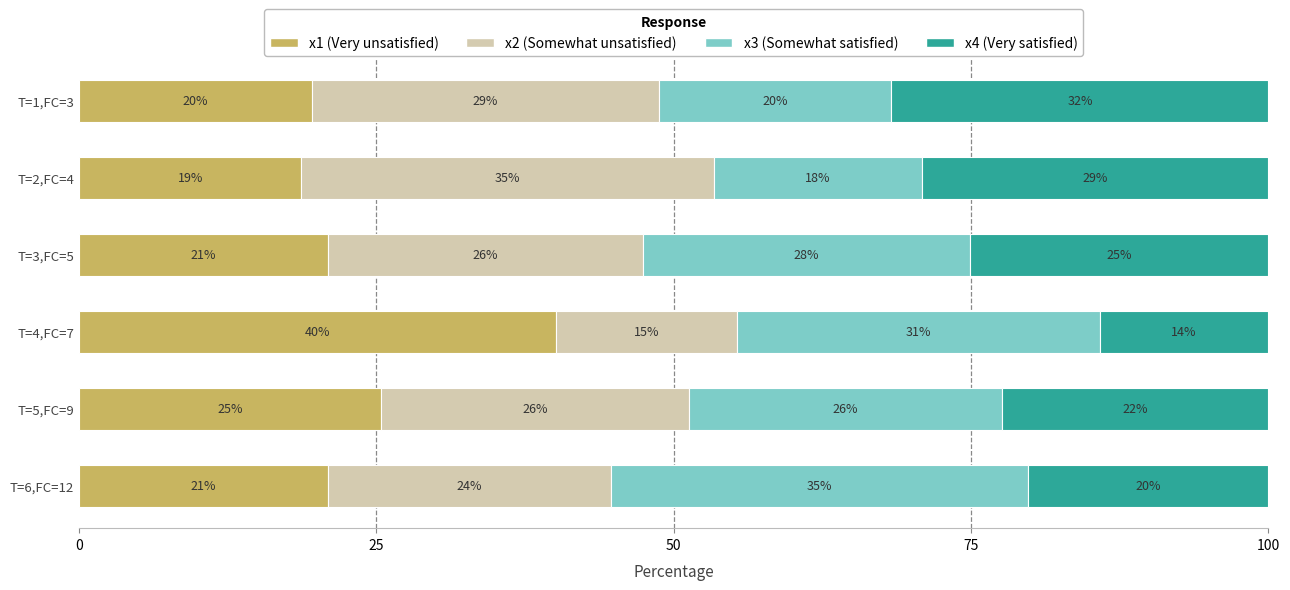

What are all the series names shown in the legend?

x1 (Very unsatisfied), x2 (Somewhat unsatisfied), x3 (Somewhat satisfied), x4 (Very satisfied)